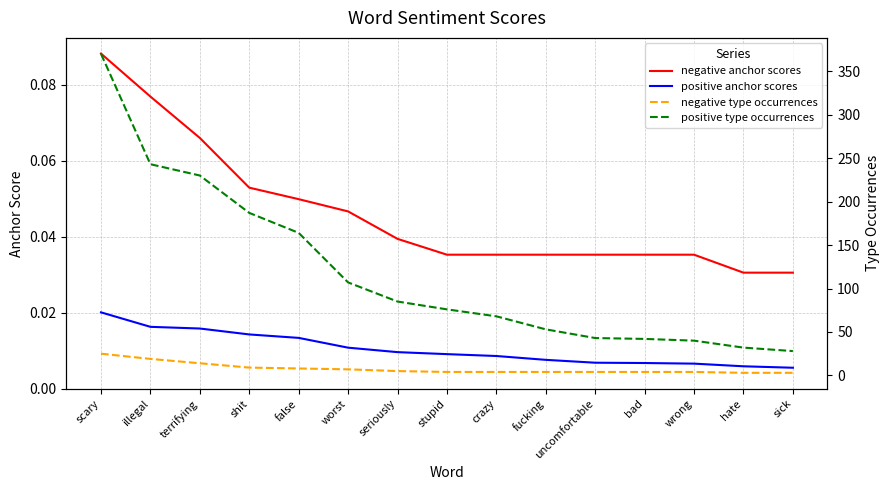

What is the difference between the highest and lowest values at terrifying?

230.0